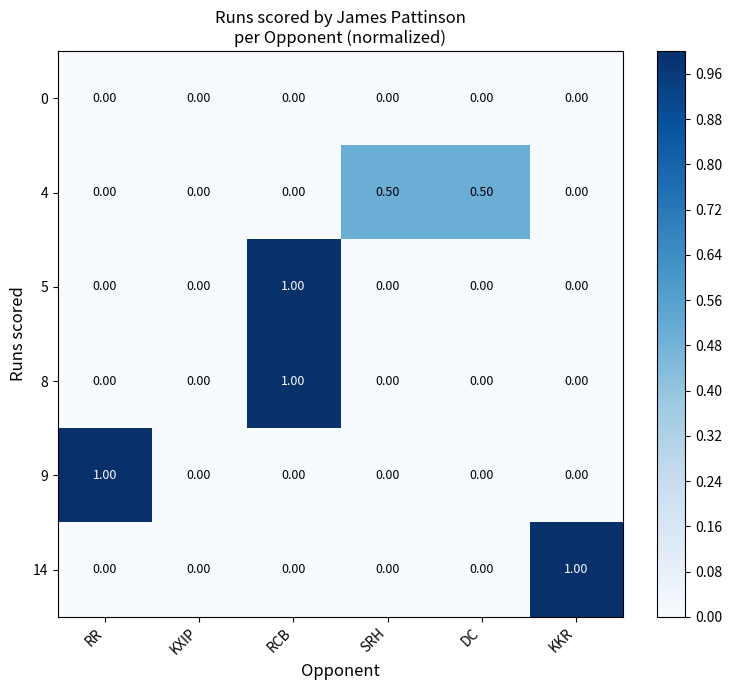

What is the difference between the maximum and minimum values in the 5 series?

1.0